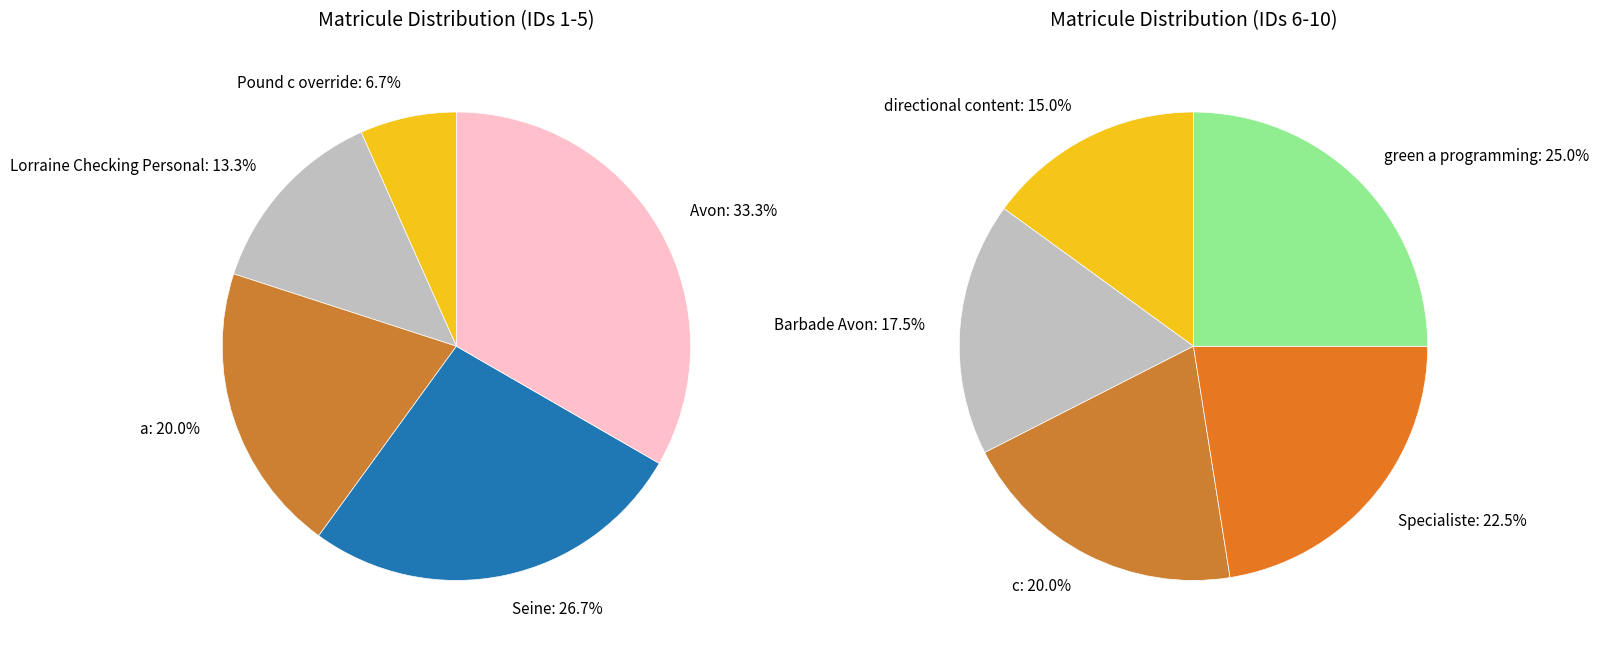

True or false: directional content accounts for 2% of the total.

False